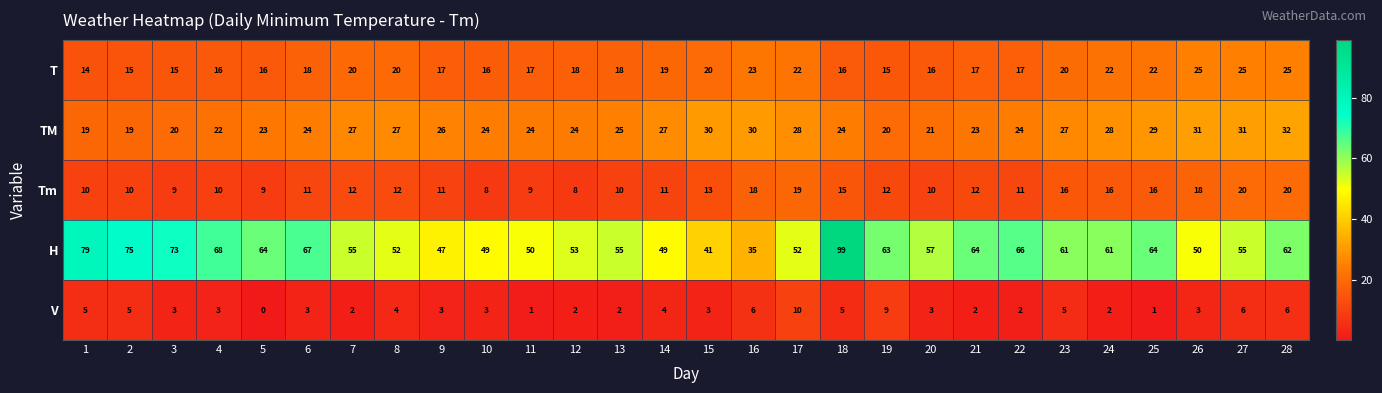

What is the total value across all series at 1?

127